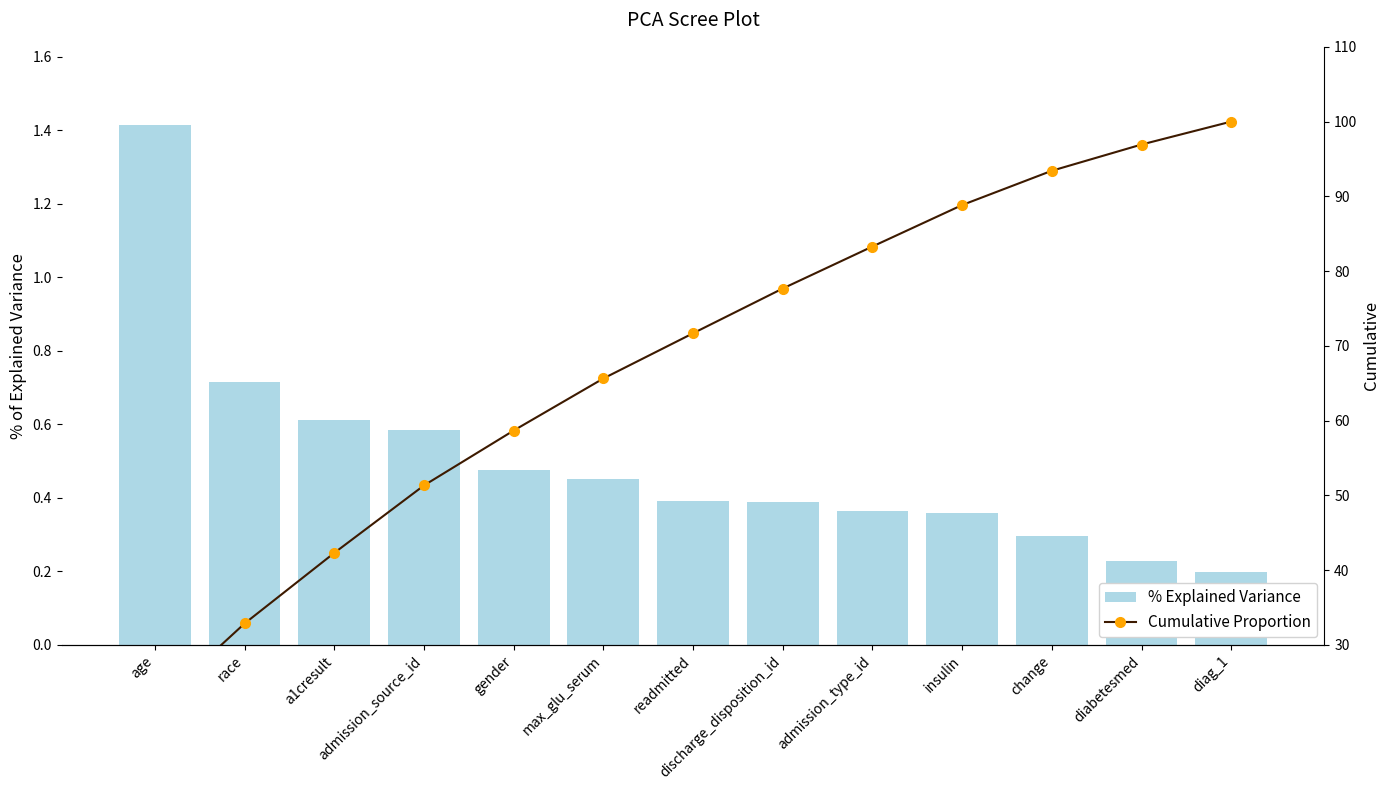

What are all the series names shown in the legend?

% Explained Variance, Cumulative Proportion